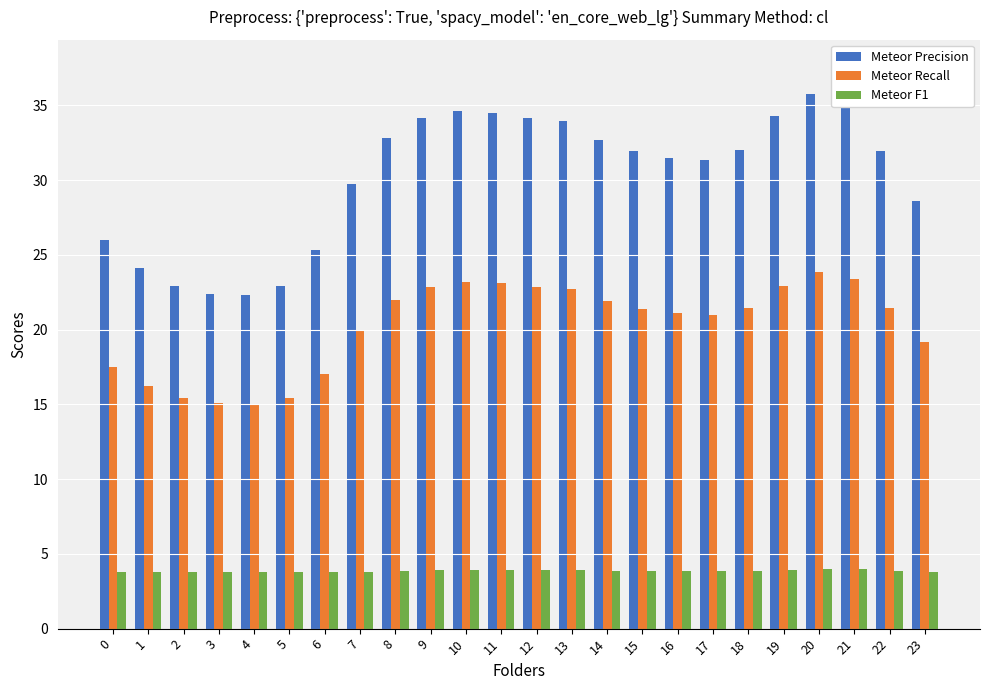

How many categories are shown in the chart?

24